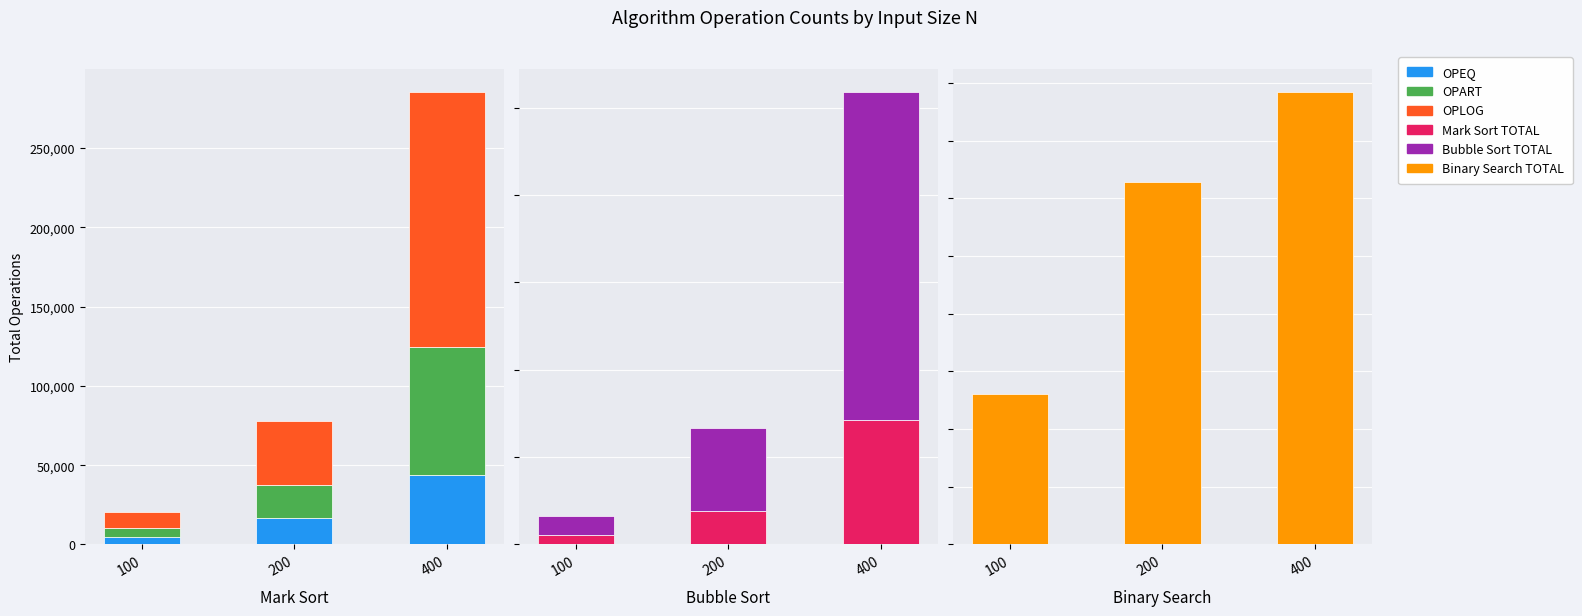

At which category does the chart reach its peak across all series?

400